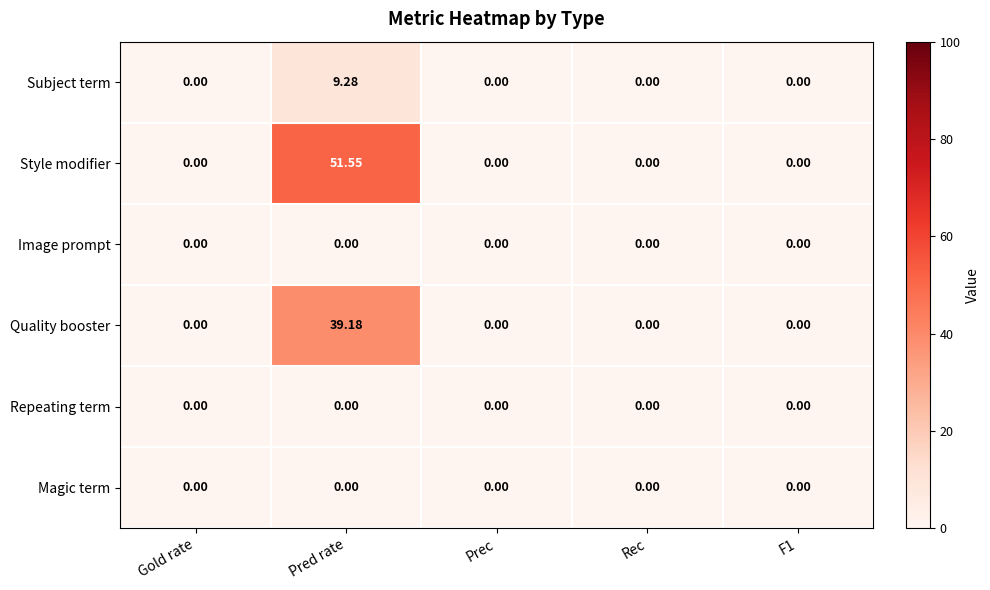

Which series has the widest spread of values?

Style modifier